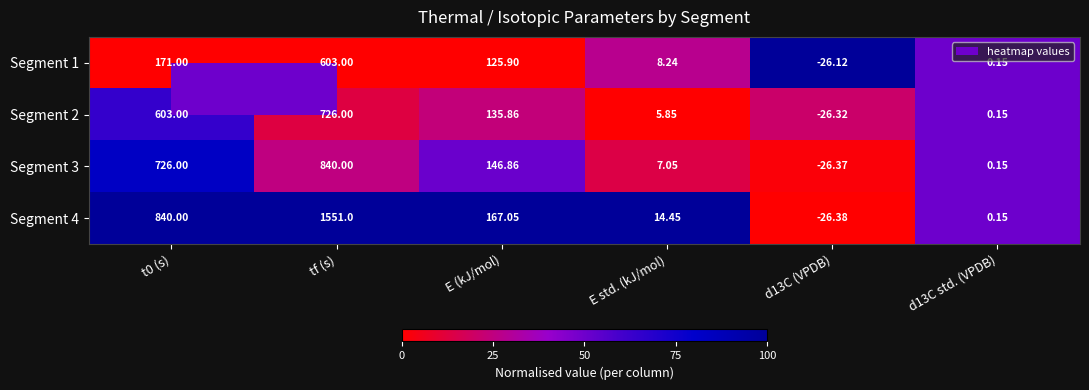

Is the value of Segment 1 at tf (s) greater than the value of Segment 3 at t0 (s)?

No